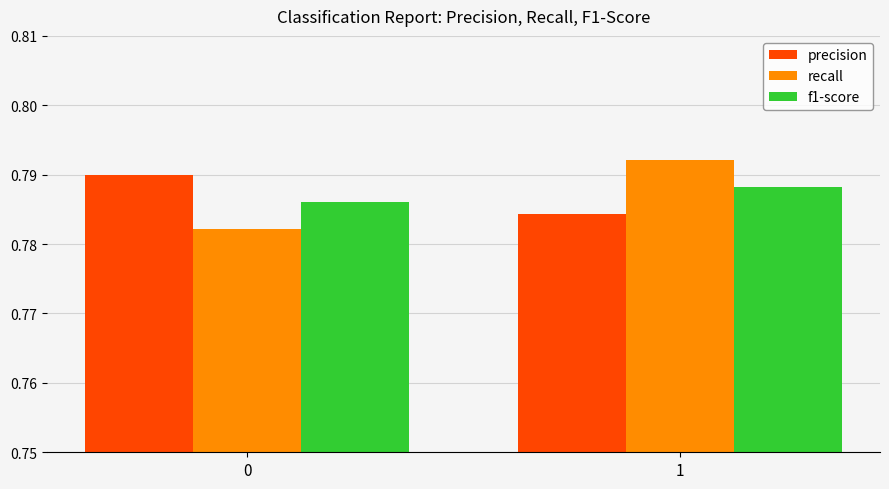

Does the chart contain any negative values?

No